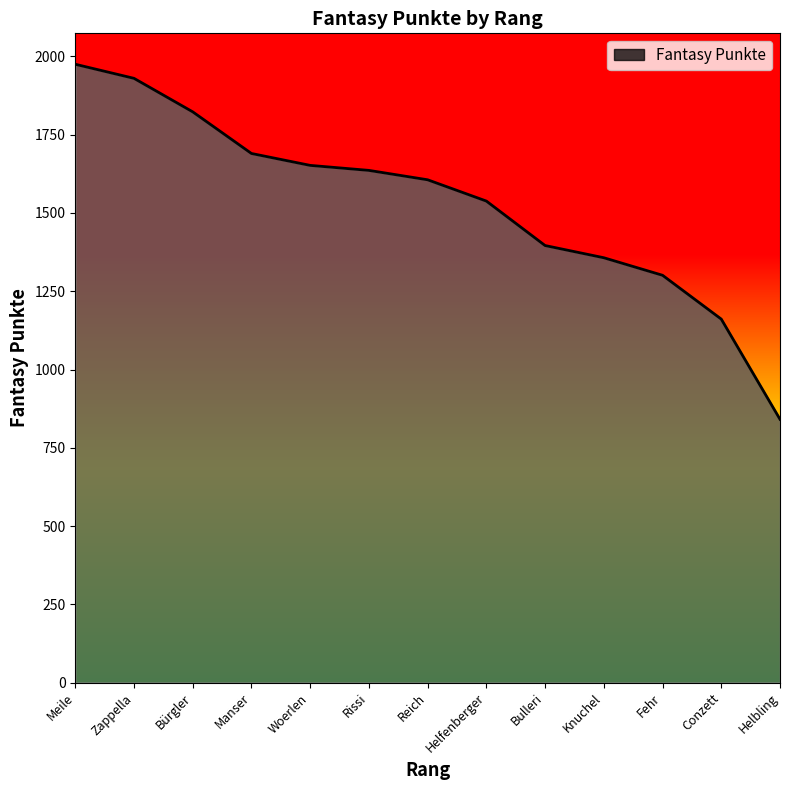

At which label does the data first exceed 1606?

Meile